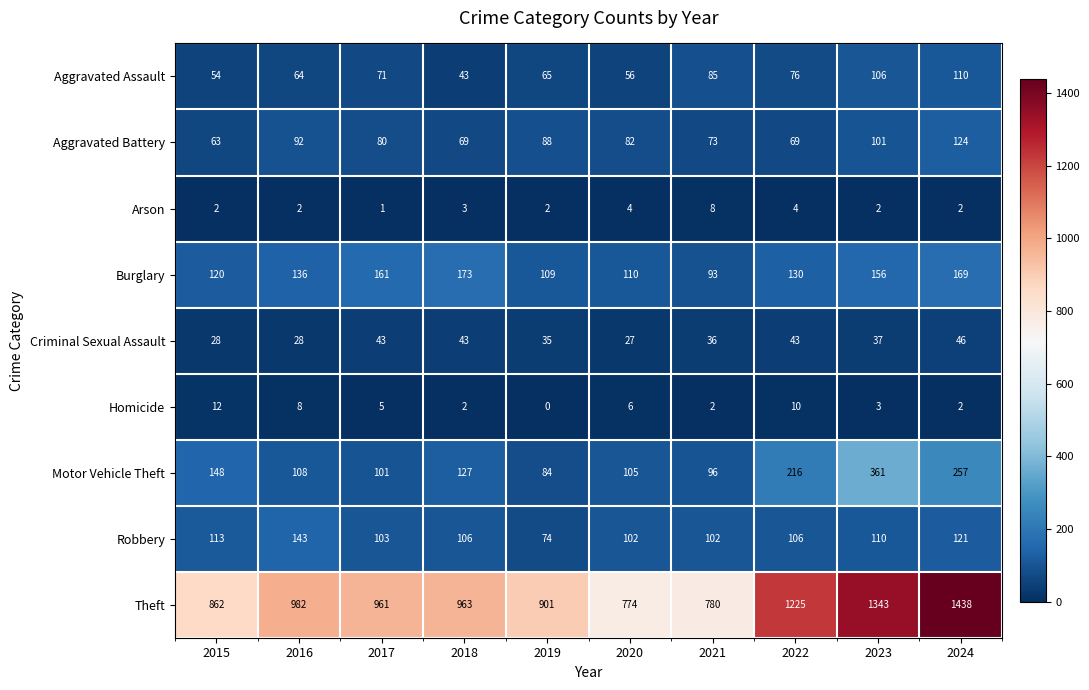

What is the sum of the Criminal Sexual Assault values at 2023 and 2020?

64